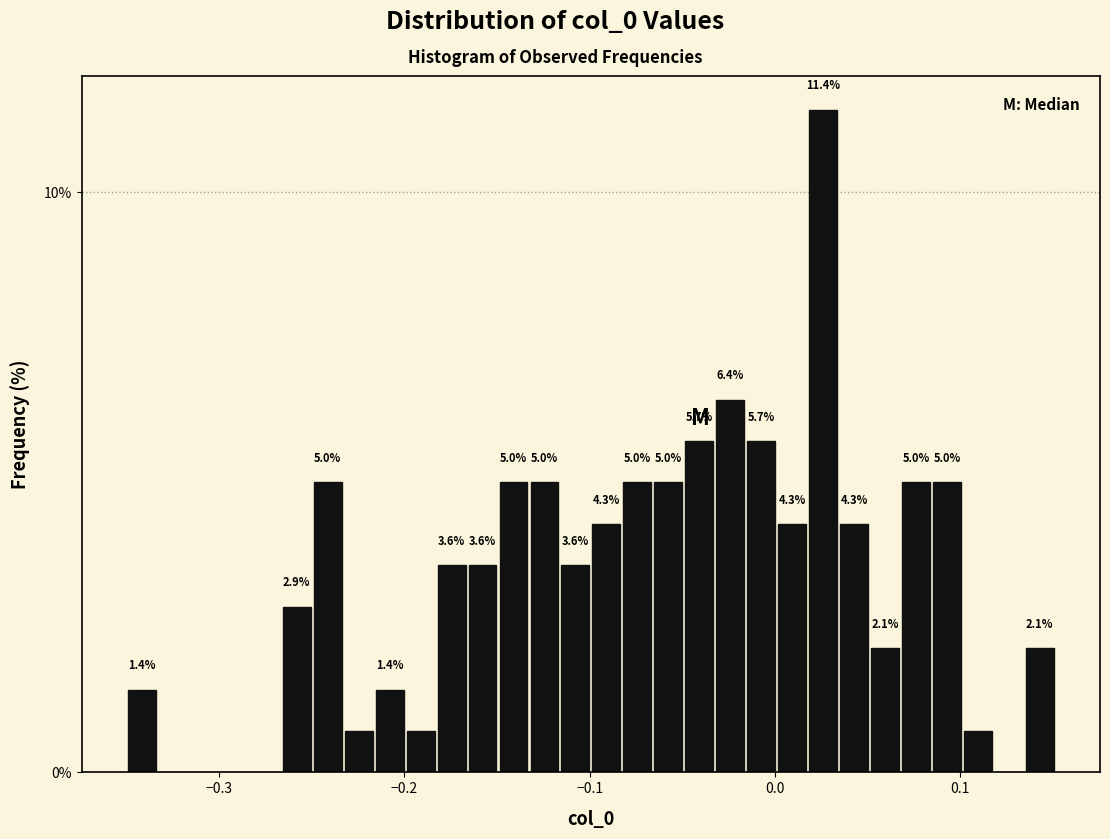

Read against the x-axis, roughly where is the centre of the tallest bar?

0.03